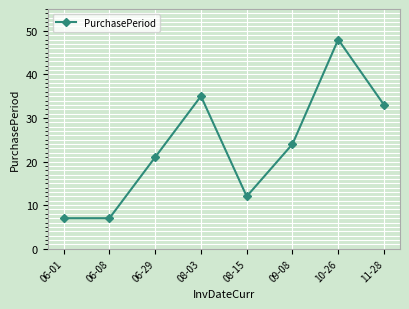

What is the label of the 4th point from the right?

08-15